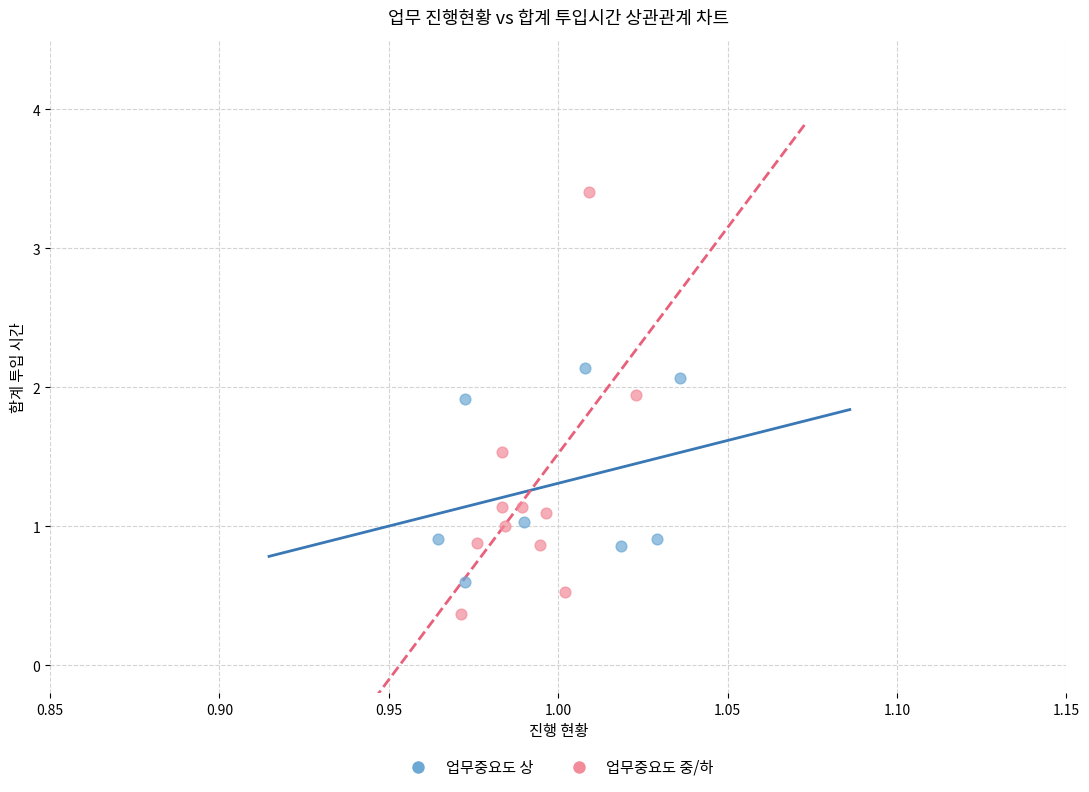

What are all the series names shown in the legend?

업무중요도 상, 업무중요도 중/하